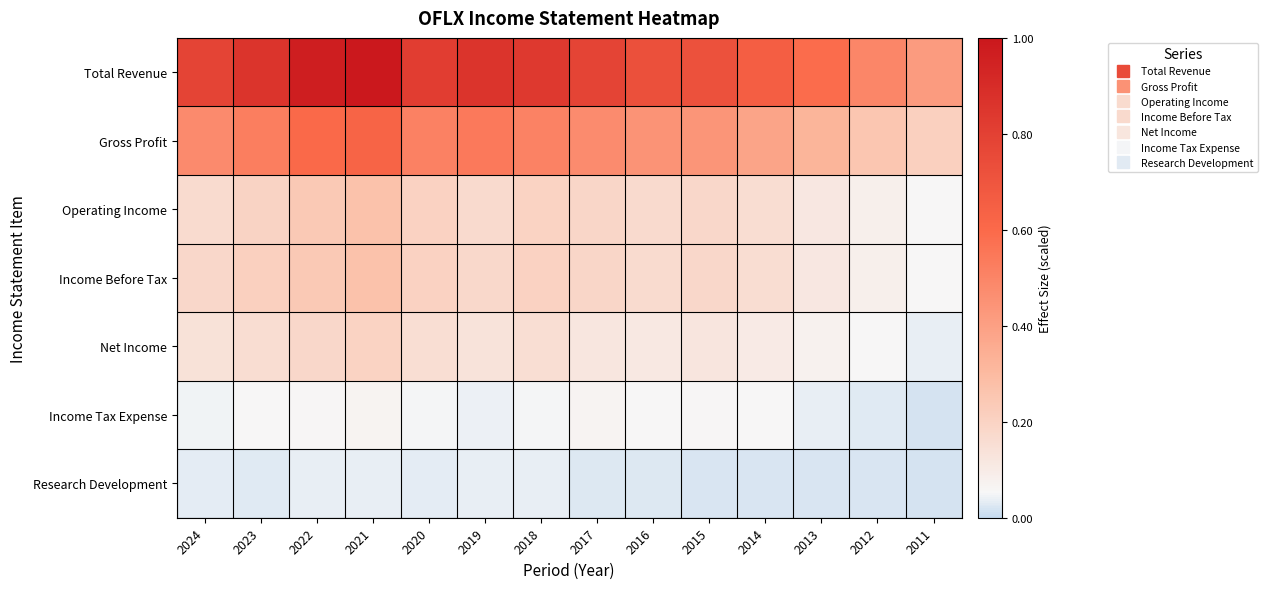

How many distinct data groups are displayed?

7